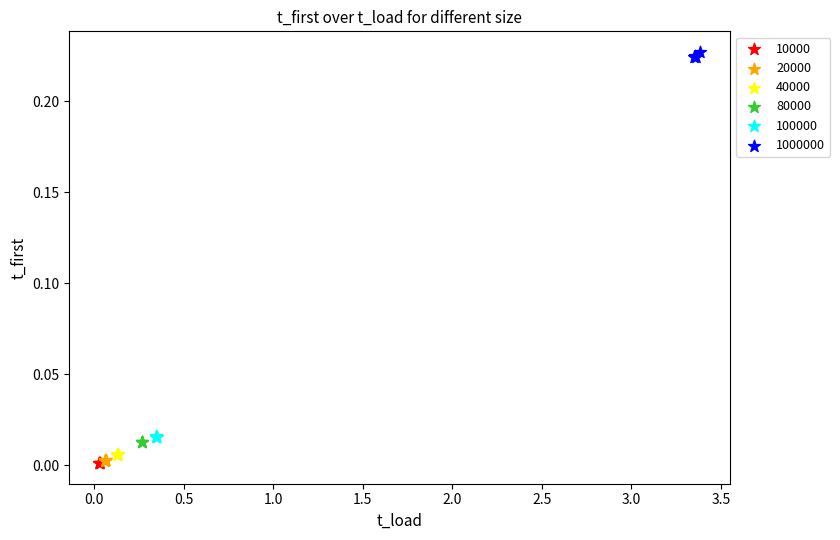

Which series contains the highest Y value?

1000000